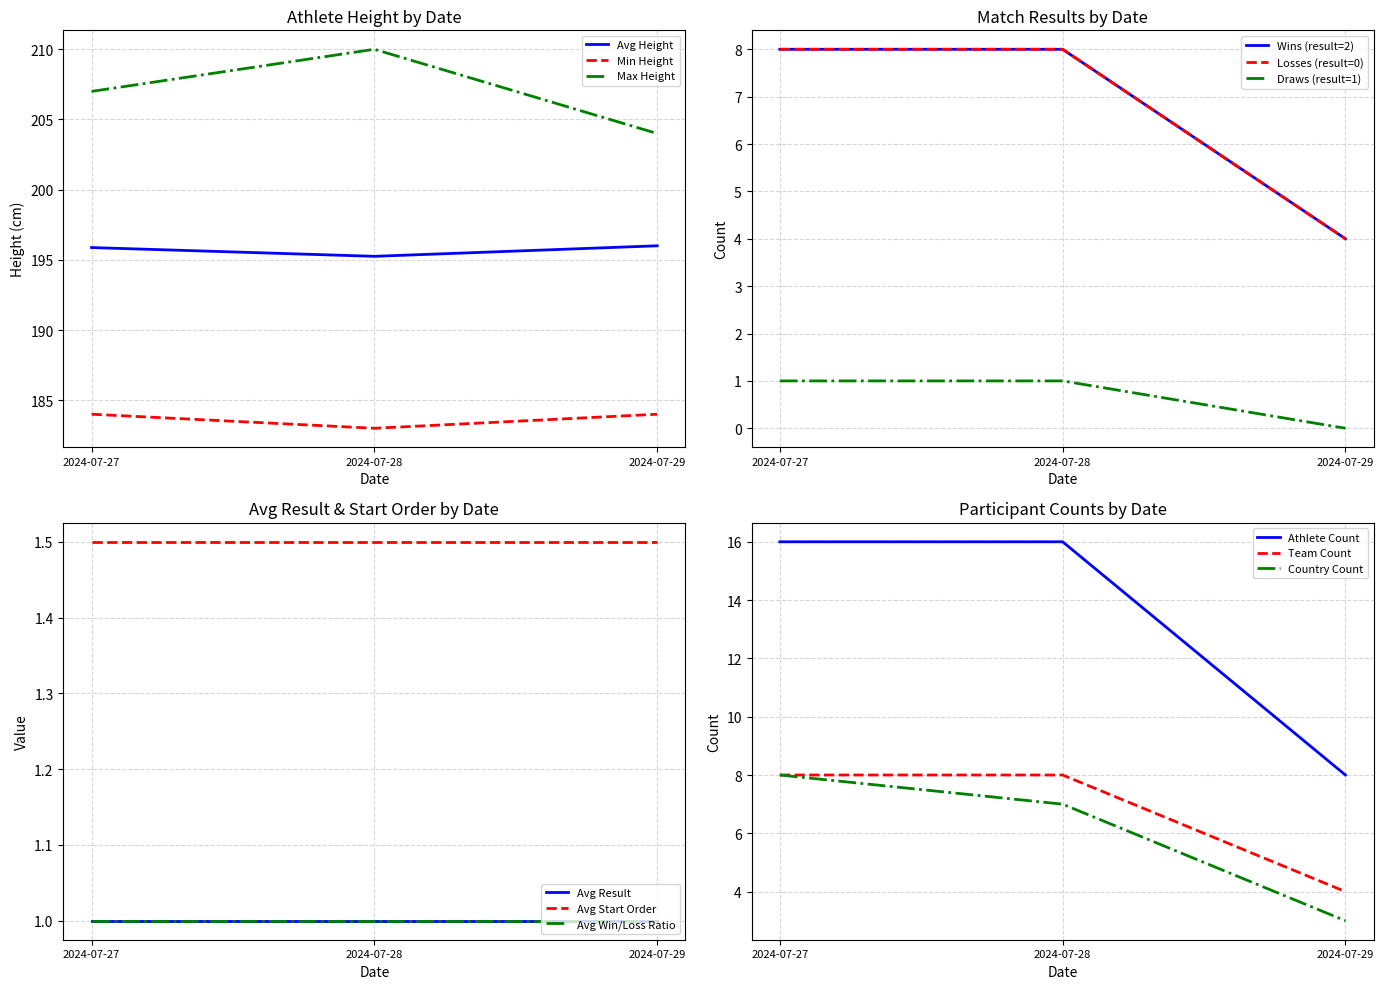

Is the value of Avg Height at 2024-07-27 greater than the value of Max Height at 2024-07-29?

No